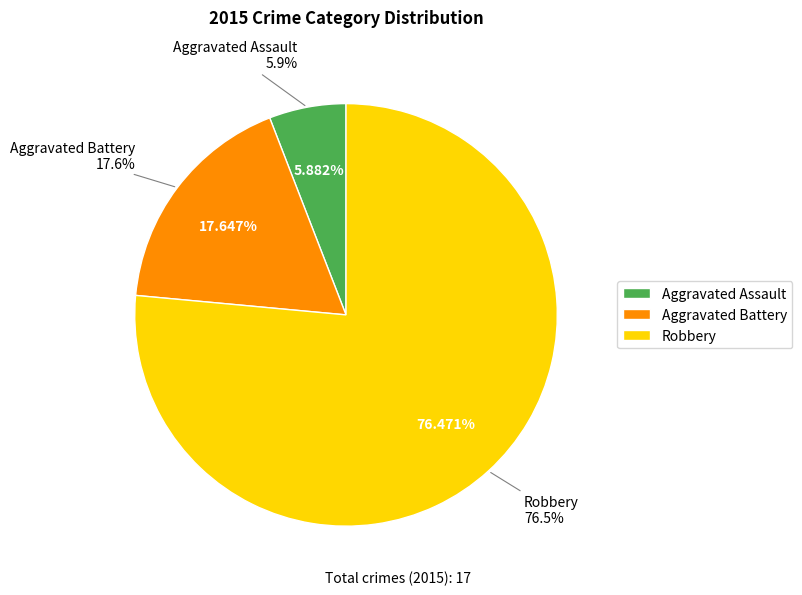

What percentage is NOT represented by Robbery?

23.5%